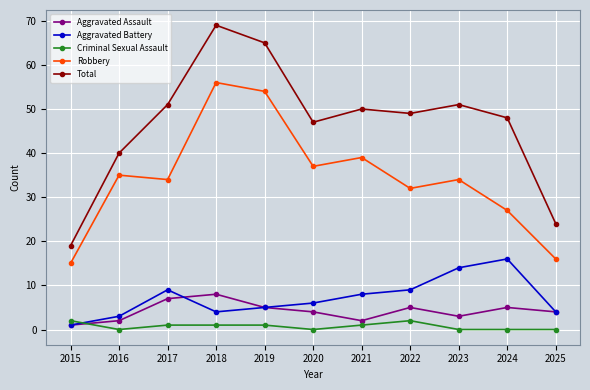

True or false: Criminal Sexual Assault and Aggravated Battery intersect in this chart.

True